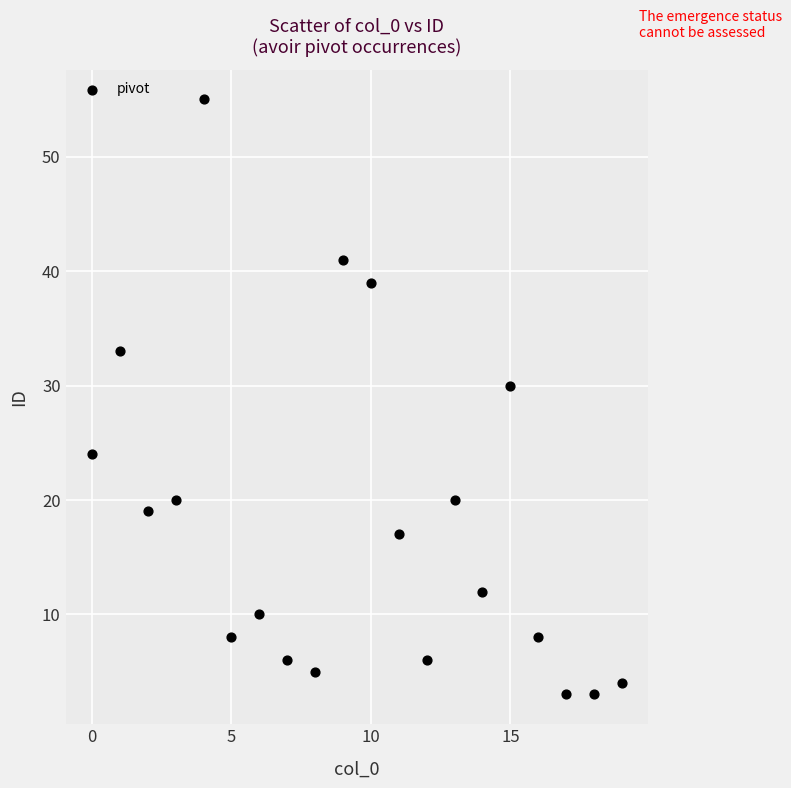

What Y value in the scatter plot is closest to 29?

30